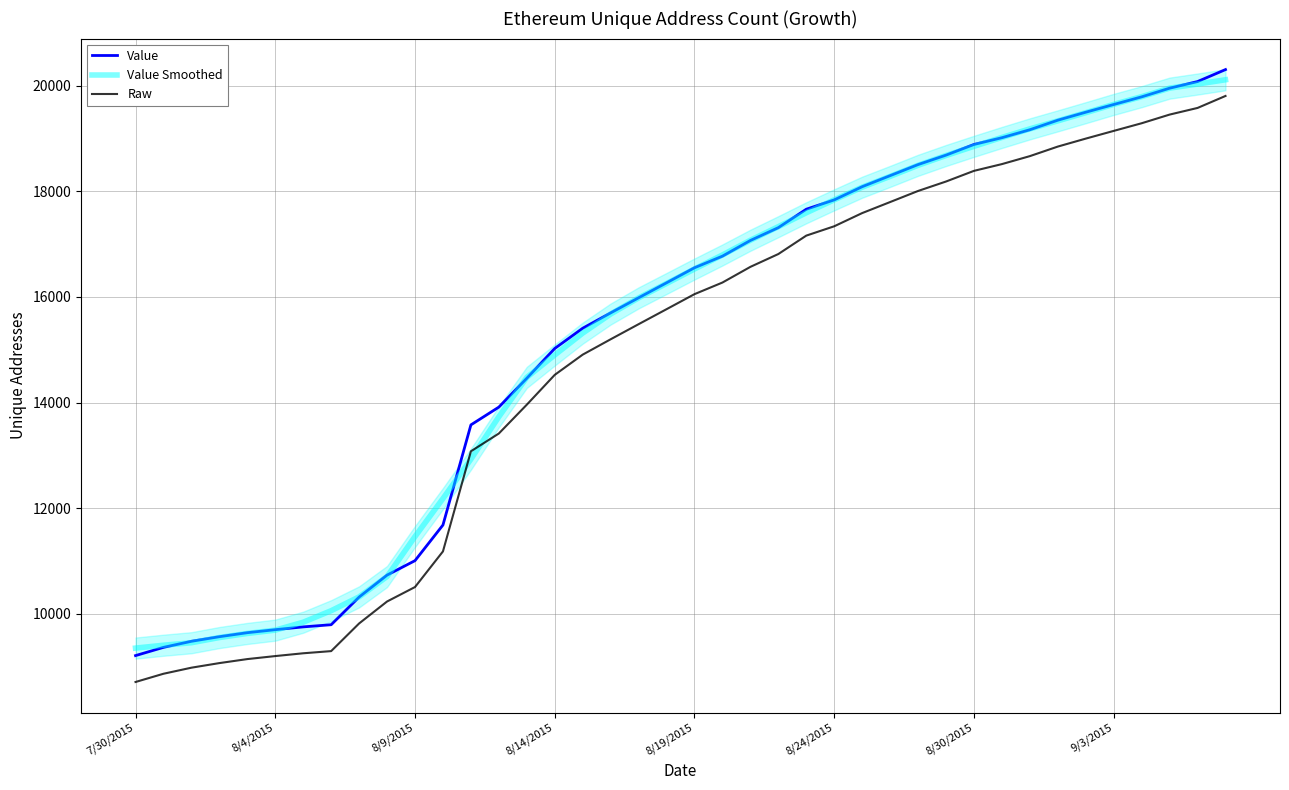

Is this an area chart (filled region under the line)?

No